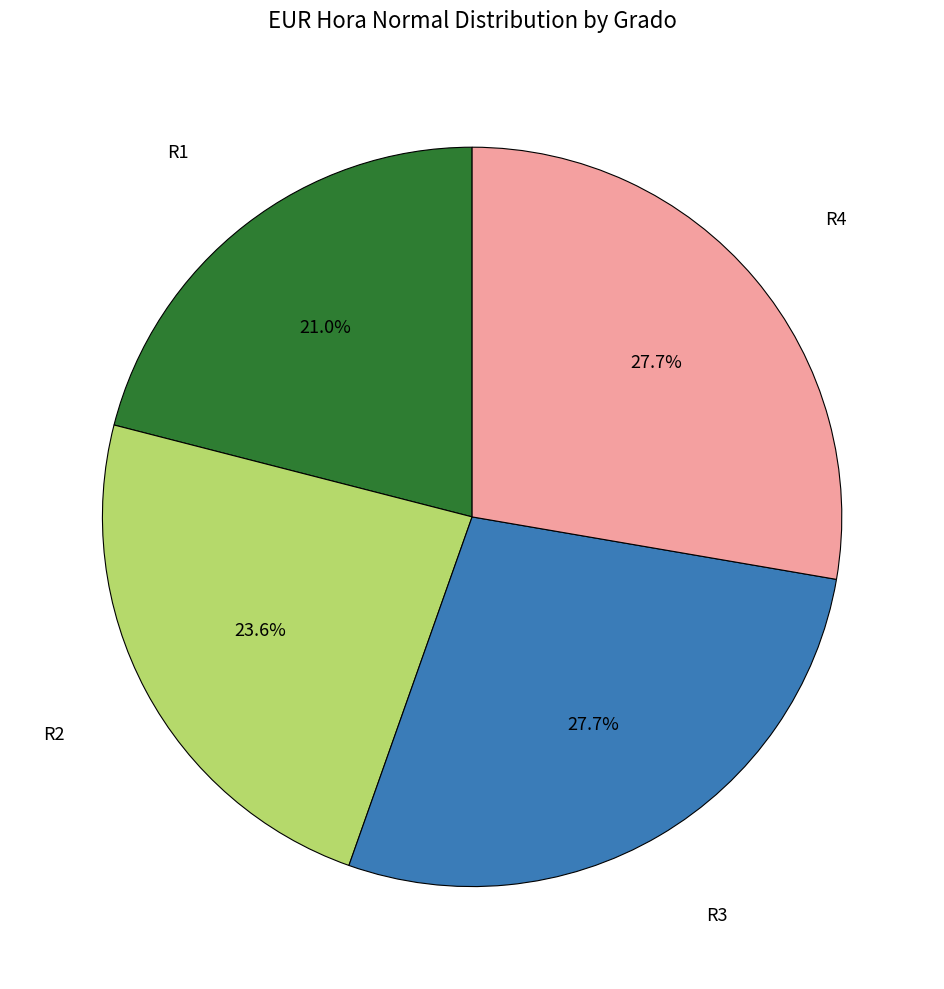

Is there a majority slice in this chart?

No